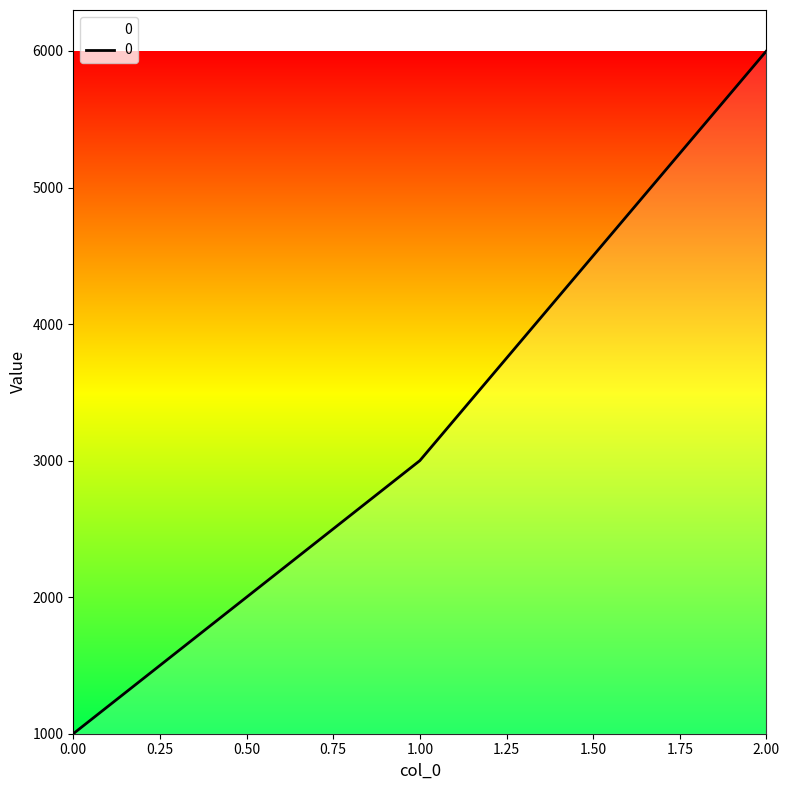

List the labels in order of value, smallest first.

0.00, 1.00, 2.00